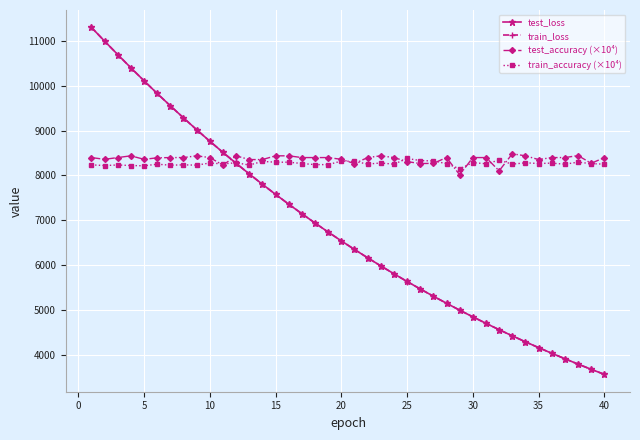

What is the maximum value for train_loss?

11303.3